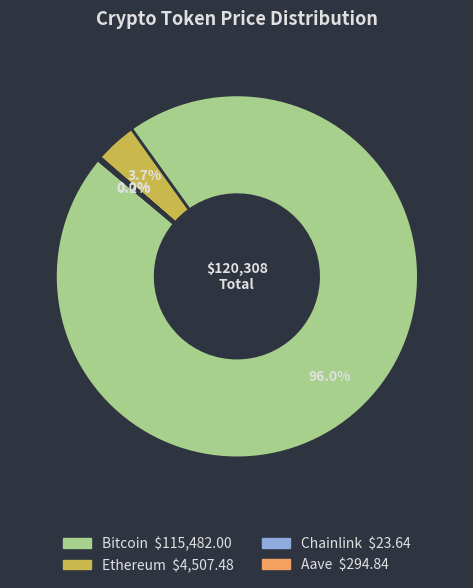

Which category accounts for the majority?

Bitcoin